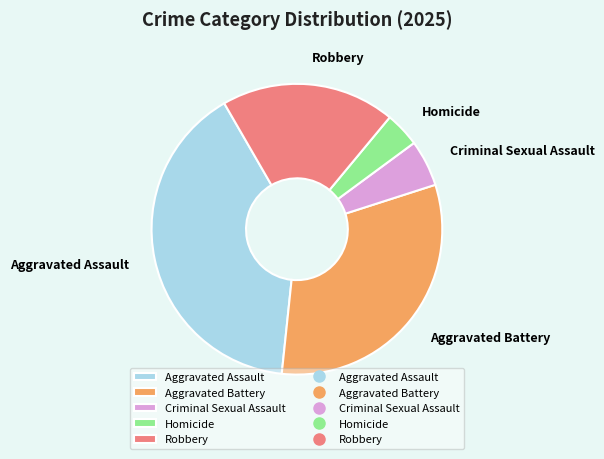

Is there any slice that represents more than half of the pie?

No